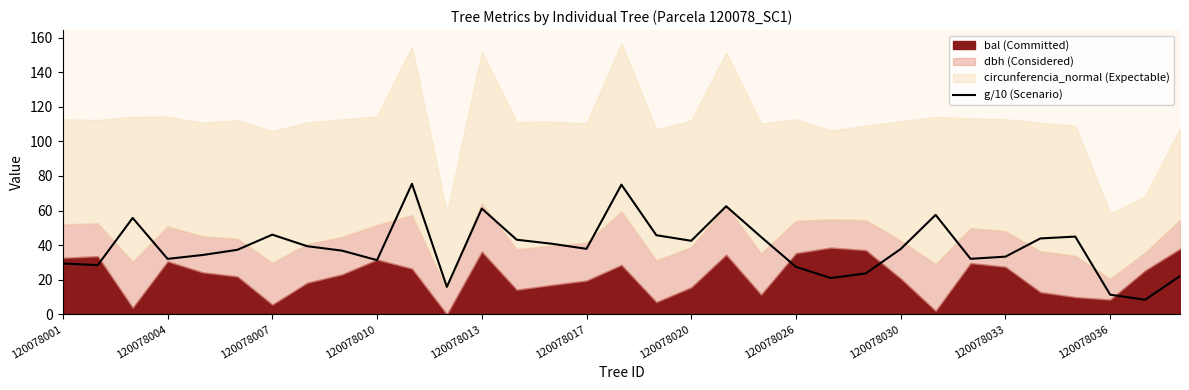

The value of g/10 (Scenario) at 120078026 is 27.4. True or false?

True